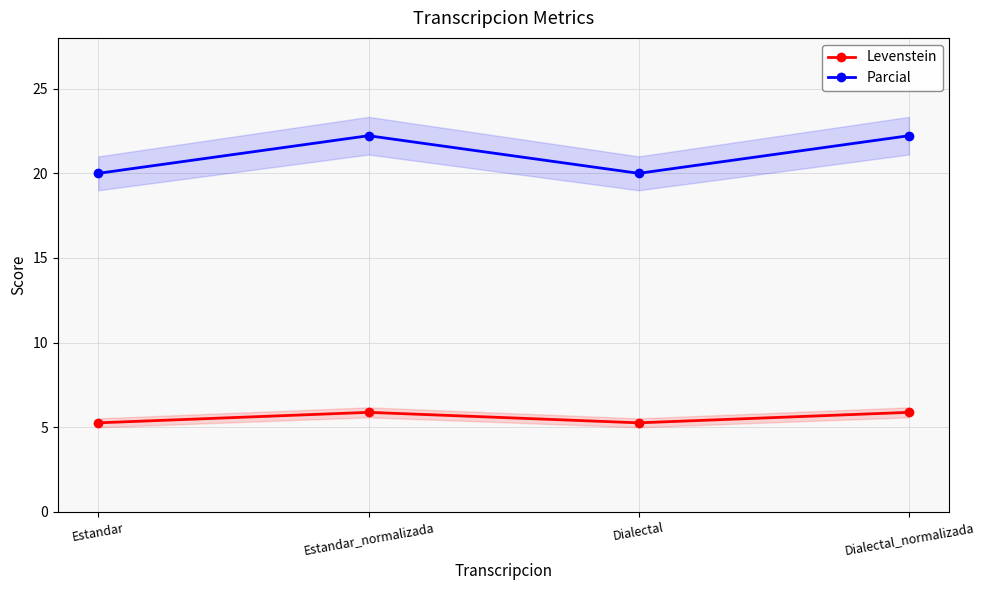

Is this an area chart (filled region under the line)?

No